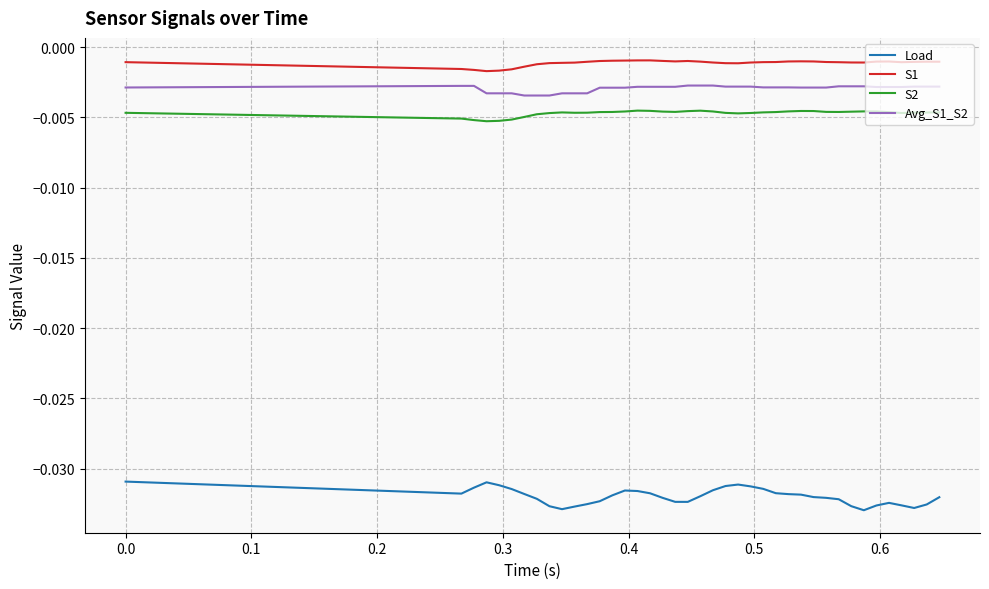

List the series in order of their peak value, lowest first.

Load, S2, Avg_S1_S2, S1